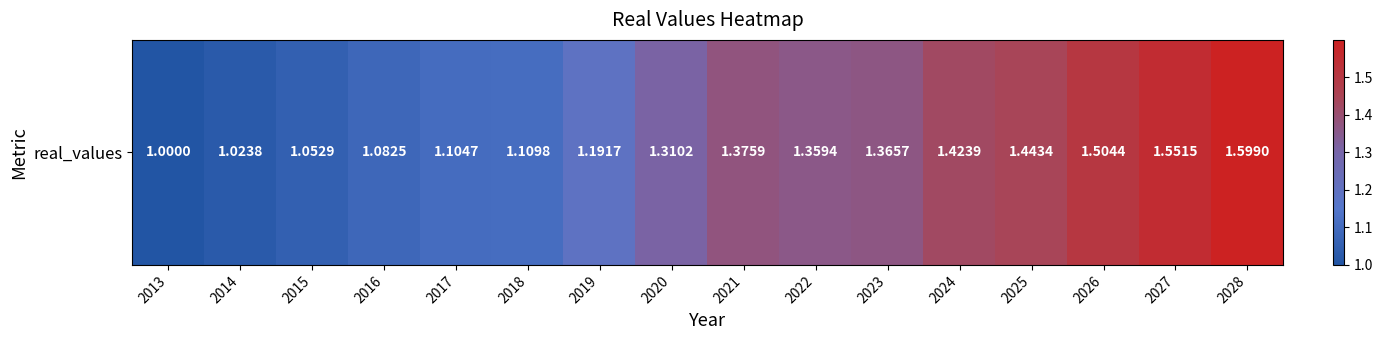

Which label corresponds to the smallest value in the chart?

2013